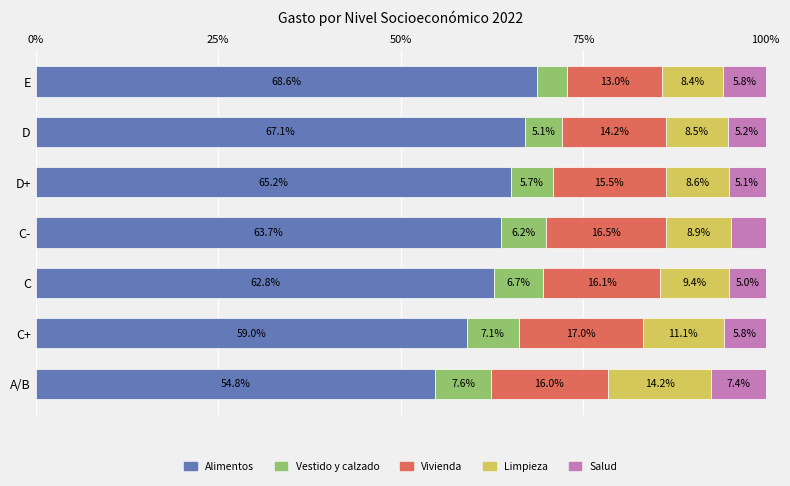

What is the total value across all series at C?

100.0